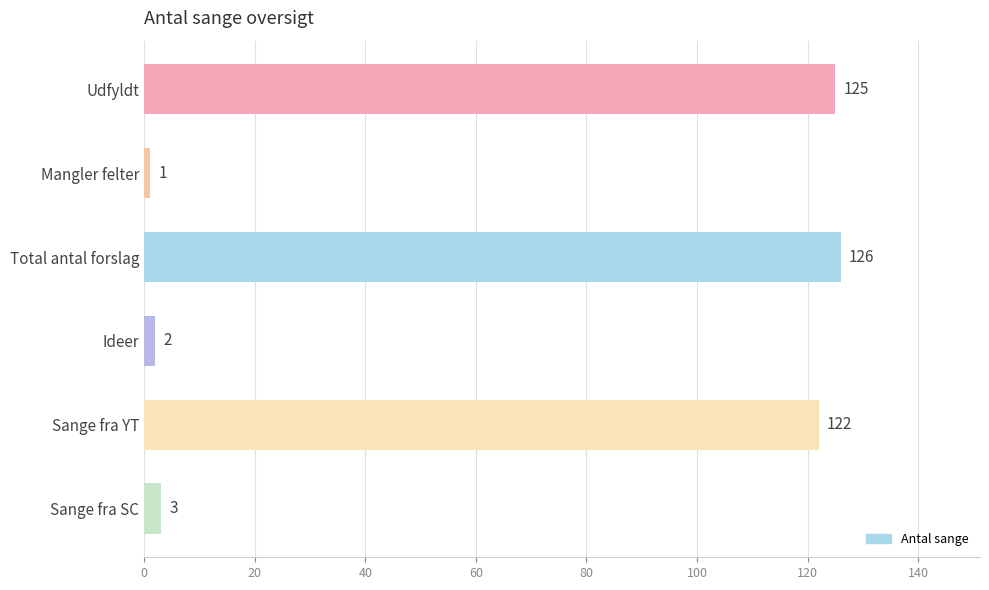

At which label is the value closest to 63?

Sange fra YT